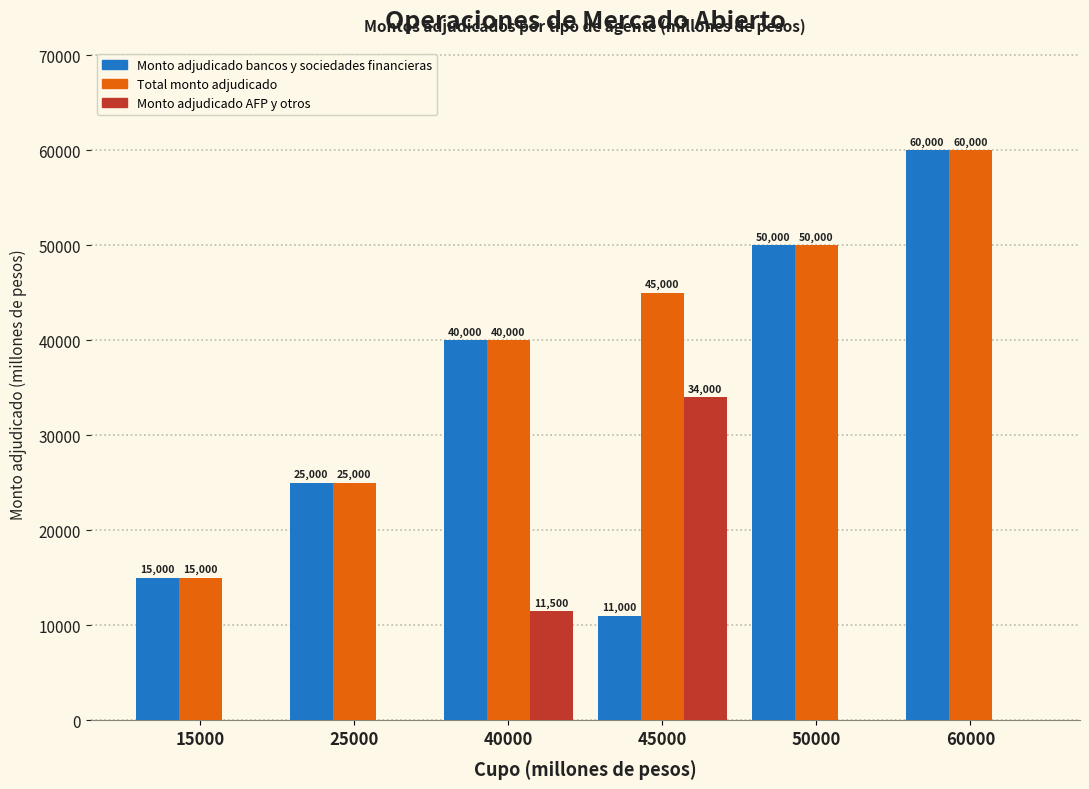

Count the number of data series in this chart.

3